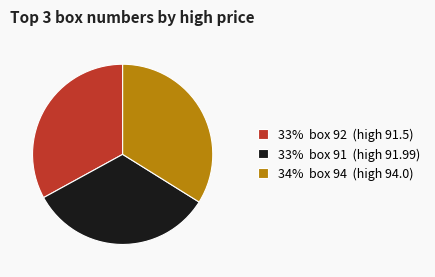

Do 33% box 92 (high 91.5) and 34% box 94 (high 94.0) together represent more than half of the pie?

Yes